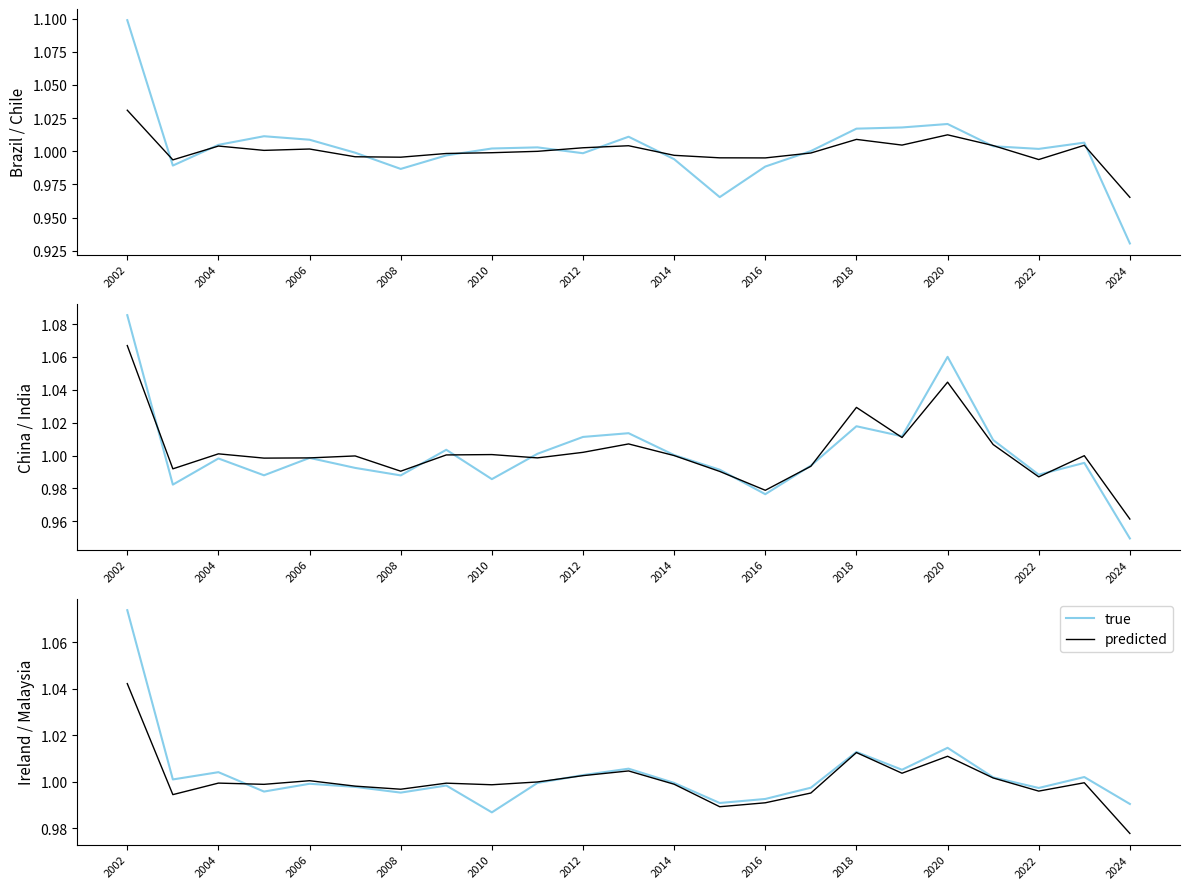

At how many categories does at least one series exceed 1?

11